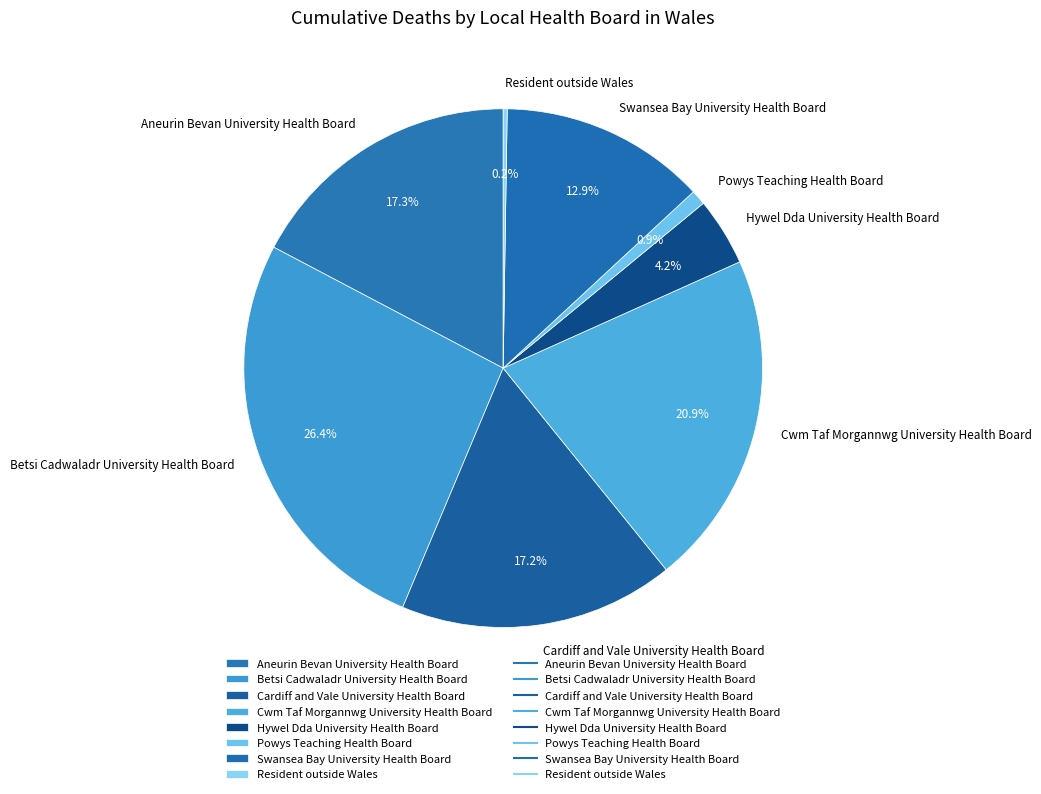

Which category has the biggest portion of the pie?

Betsi Cadwaladr University Health Board